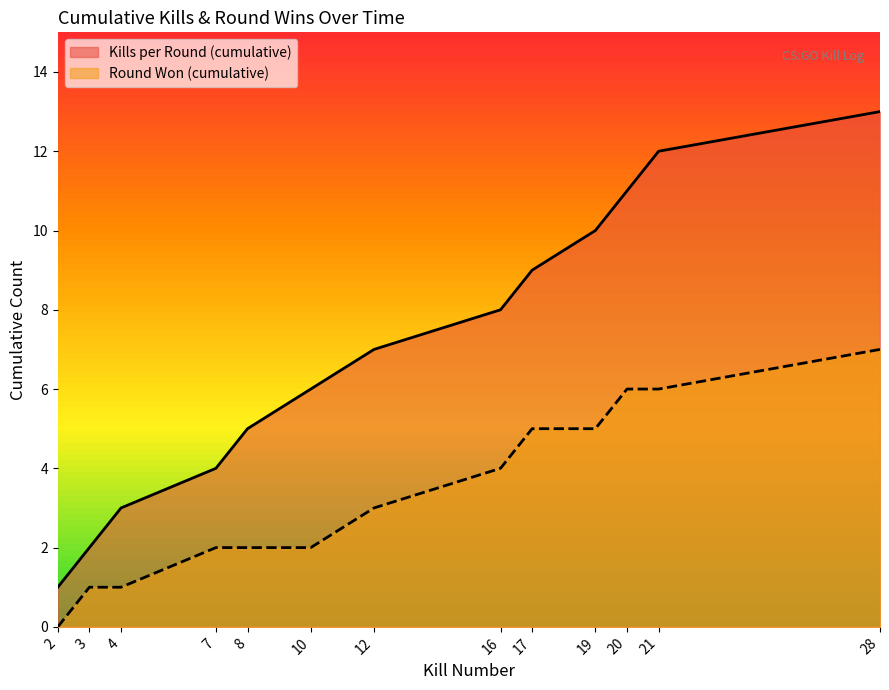

How many positive values does the Round Won (cumulative) series have?

12